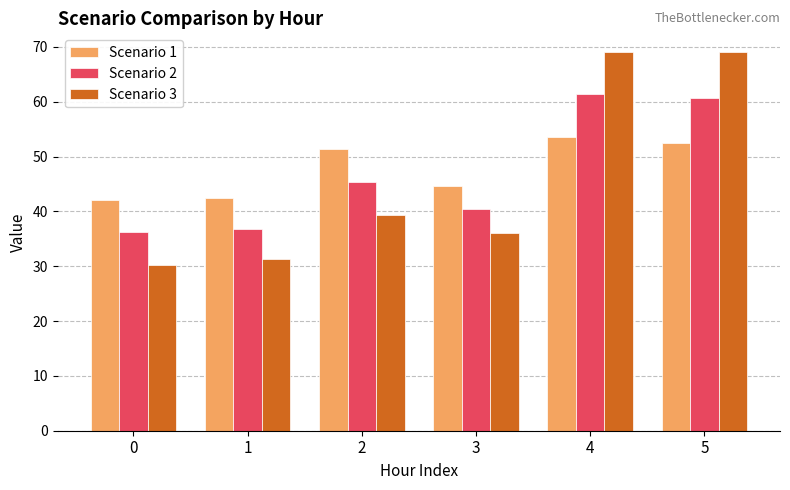

Reading left to right, transcribe all the data shown in this chart.

Scenario 1: 42.2	42.5	51.3	44.7	53.6	52.5
Scenario 2: 36.2	36.9	45.4	40.4	61.3	60.8
Scenario 3: 30.3	31.3	39.4	36.0	69.0	69.0